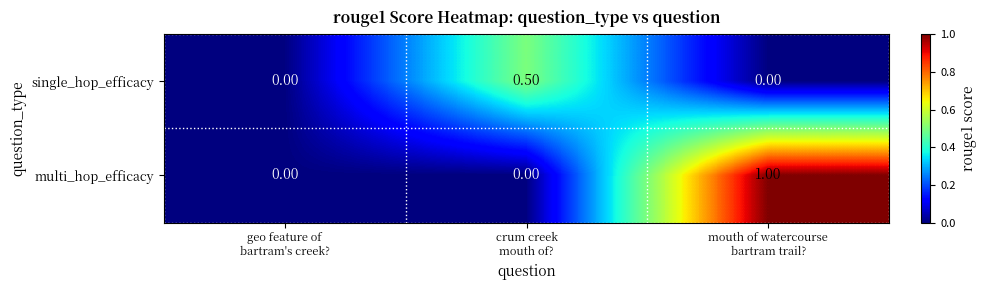

What is the spread (max minus min) of values at crum creek
mouth of??

0.5